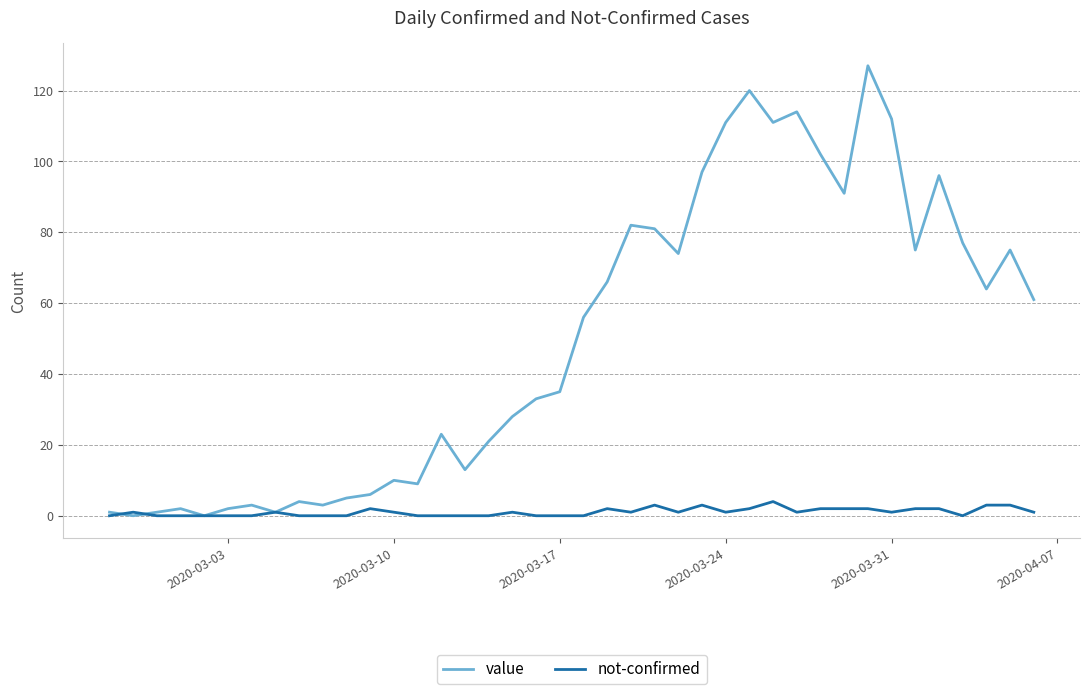

Which series has the largest range (max minus min)?

value